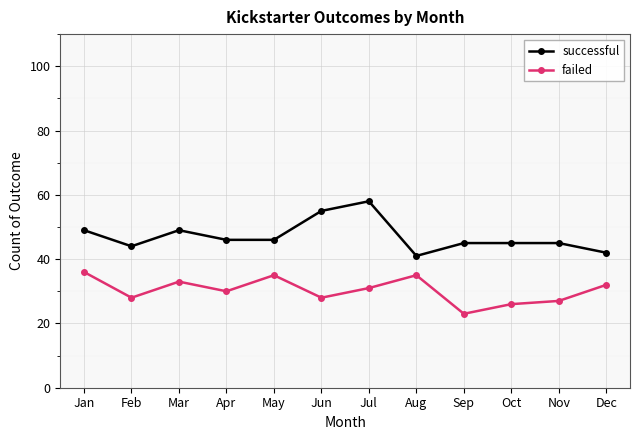

At which label does successful reach its minimum?

Aug